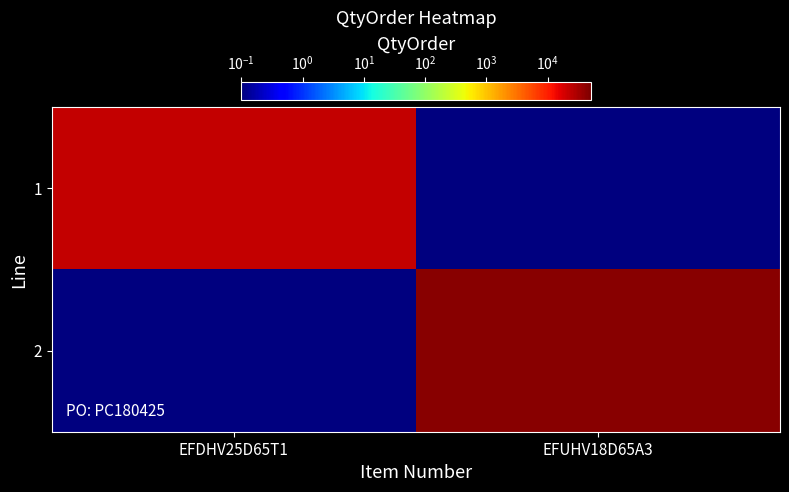

At how many categories does at least one series exceed 6639?

2